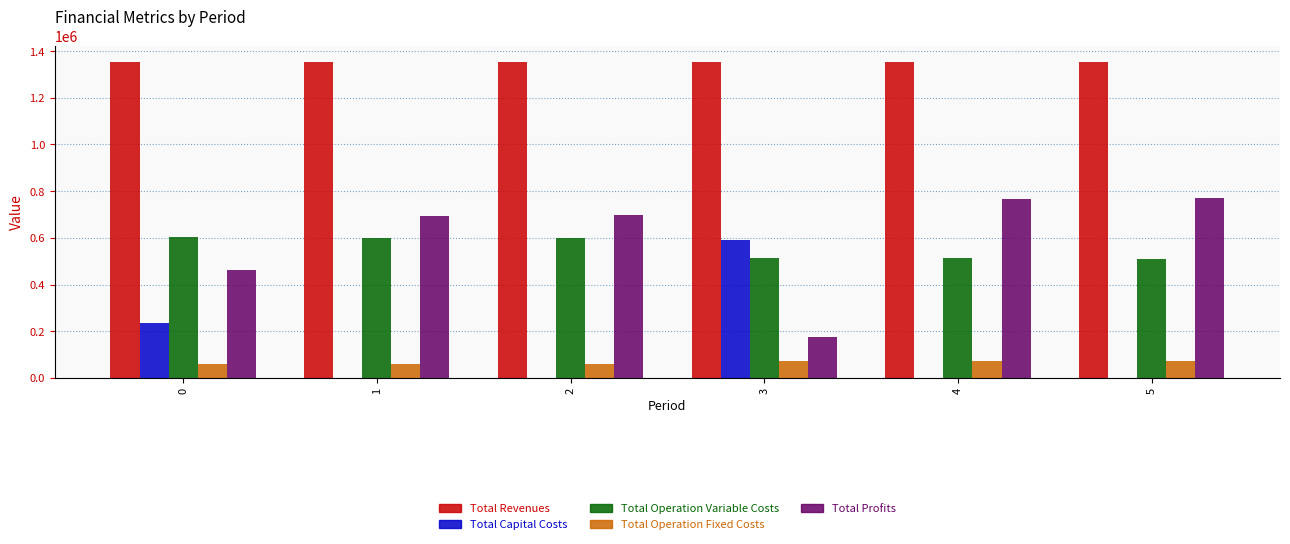

Which series has the largest total across all categories?

Total Revenues